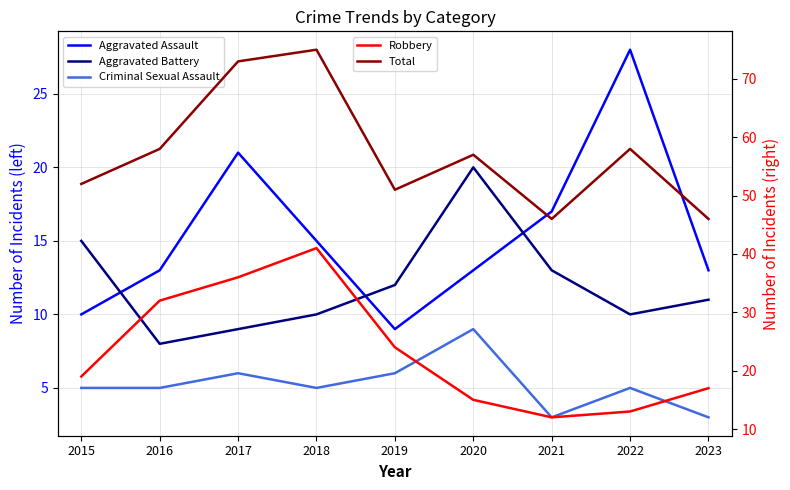

Reading right to left, transcribe all the data shown in this chart.

Aggravated Assault: 13	28	17	13	9	15	21	13	10
Aggravated Battery: 11	10	13	20	12	10	9	8	15
Criminal Sexual Assault: 3	5	3	9	6	5	6	5	5
Robbery: 17	13	12	15	24	41	36	32	19
Total: 46	58	46	57	51	75	73	58	52